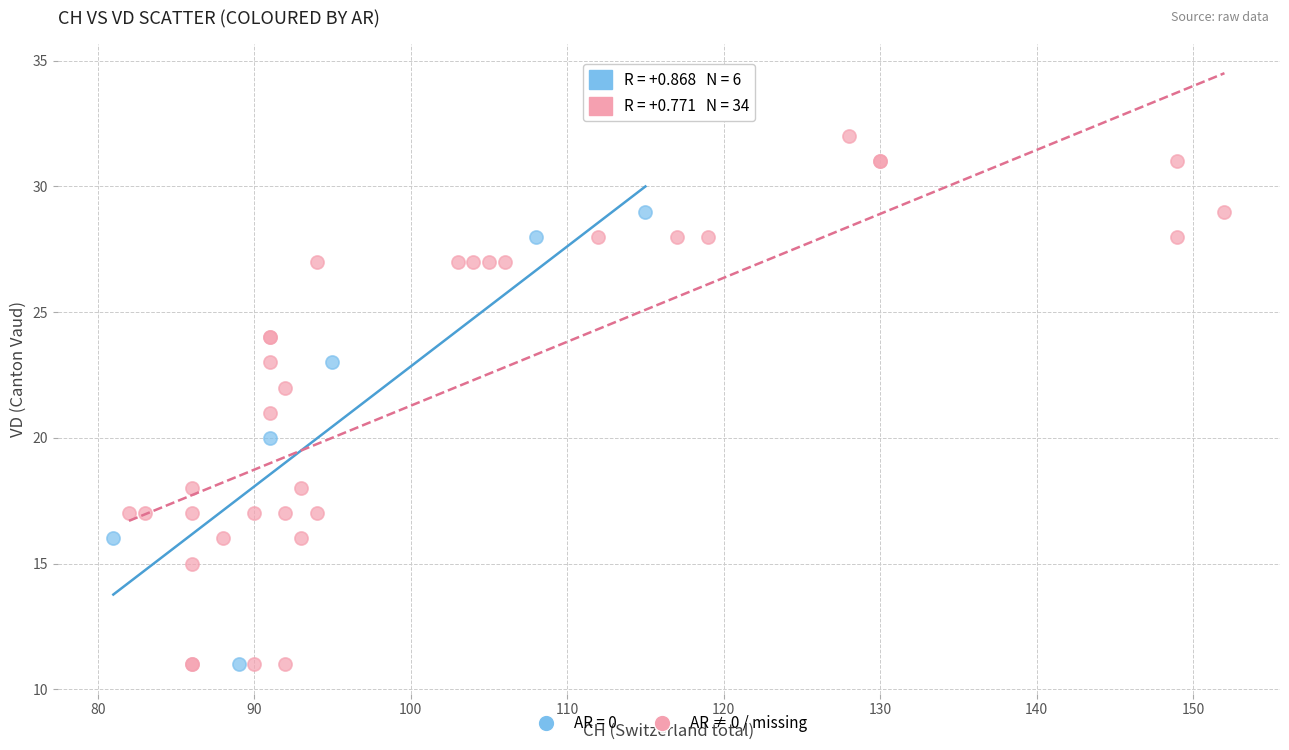

Which series contains the highest Y value?

AR ≠ 0 / missing